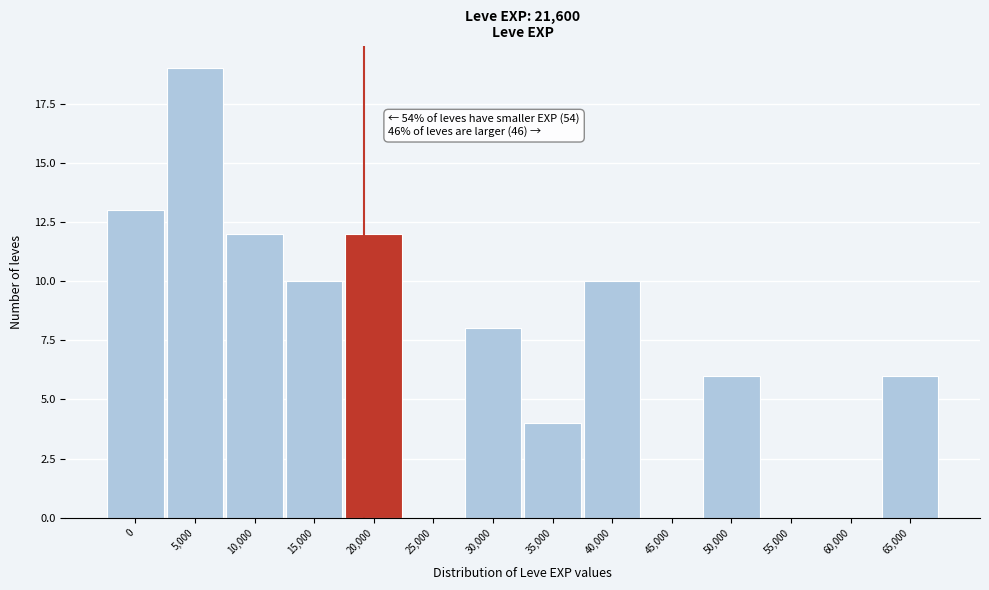

Reading left to right, transcribe all the data shown in this chart.

0=13	5,000=19	10,000=12	15,000=10	20,000=12	25,000=0	30,000=8	35,000=4	40,000=10	45,000=0	50,000=6	55,000=0	60,000=0	65,000=6